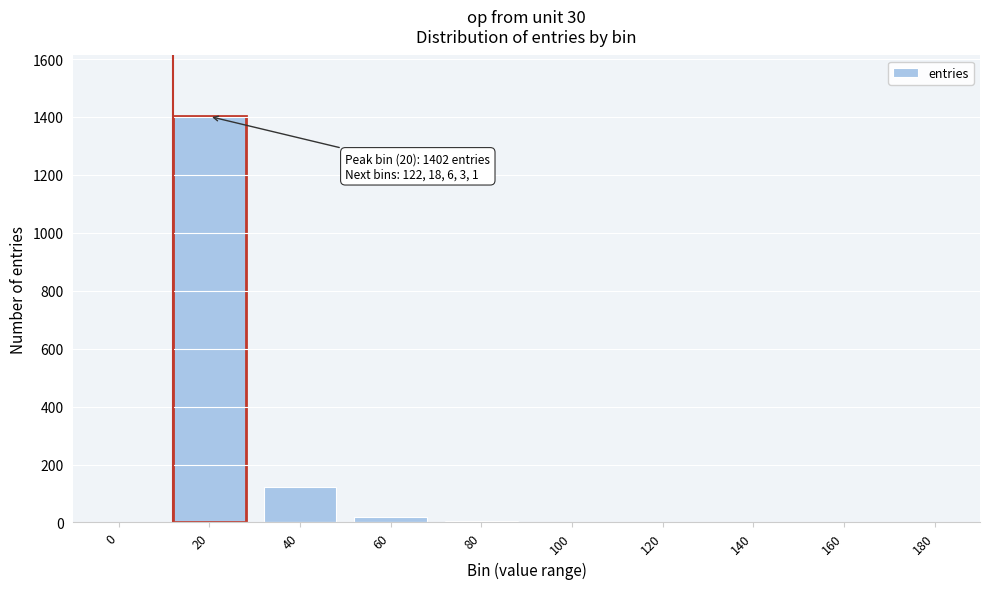

At which label is the value closest to 701?

40